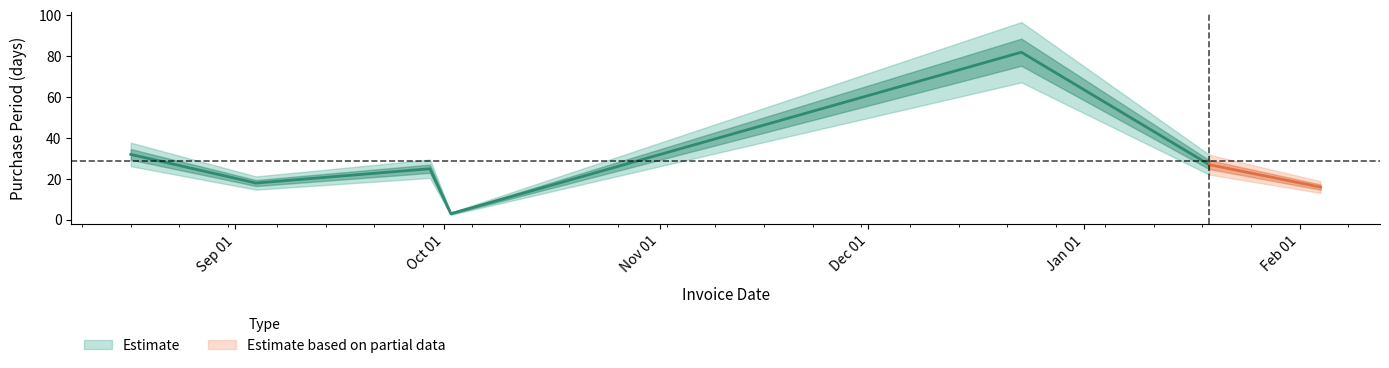

How many points are higher than both their immediate neighbors (excluding endpoints)?

2